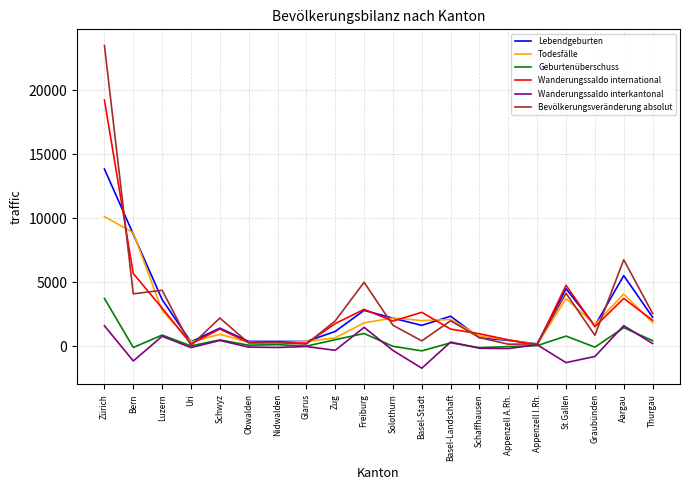

What value does the Geburtenüberschuss series have at Basel-Landschaft, to the nearest 10?

250